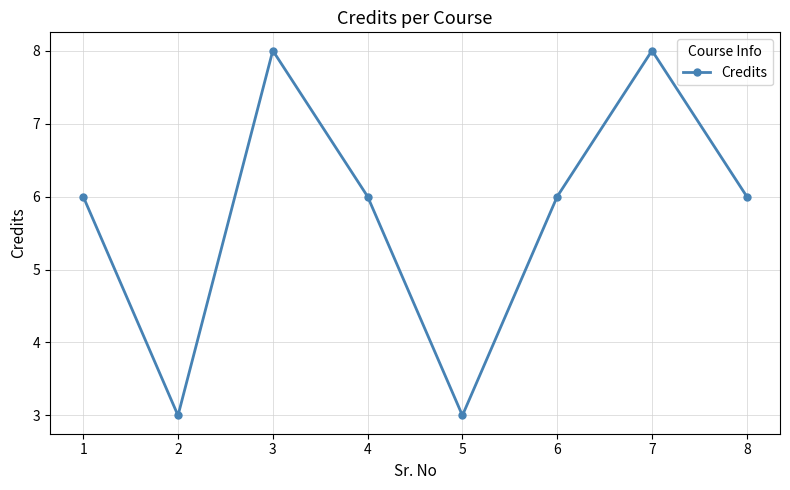

Count the values in the range 6 to 8.

6